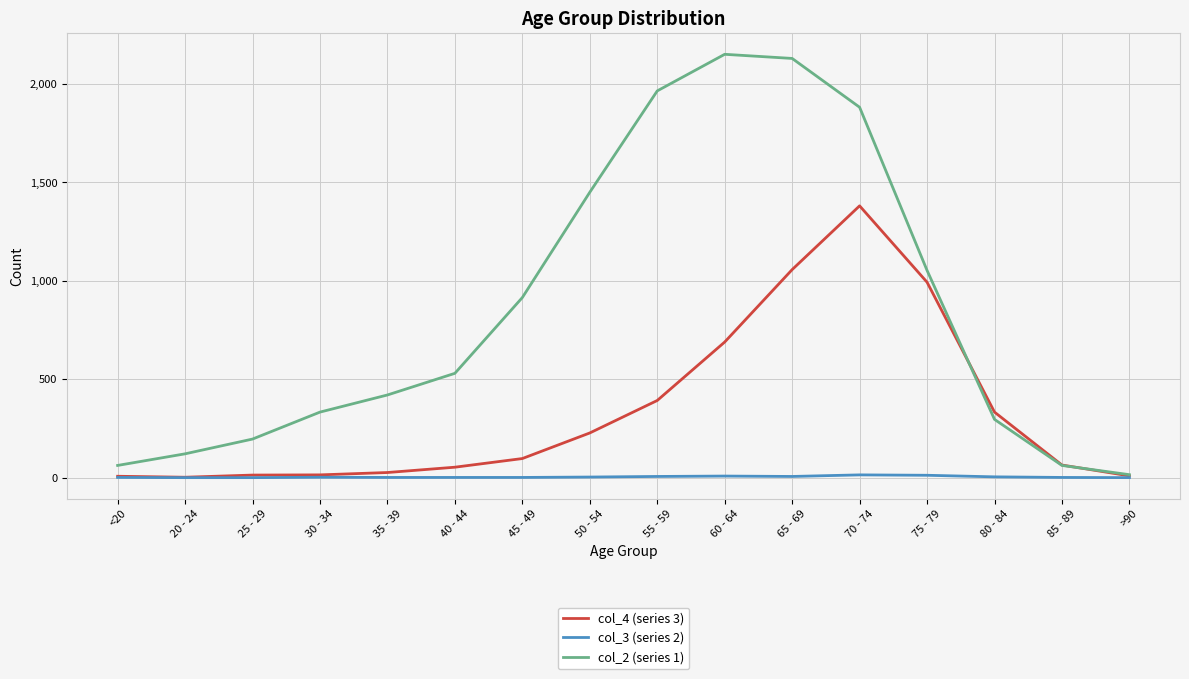

Count the number of data series in this chart.

3